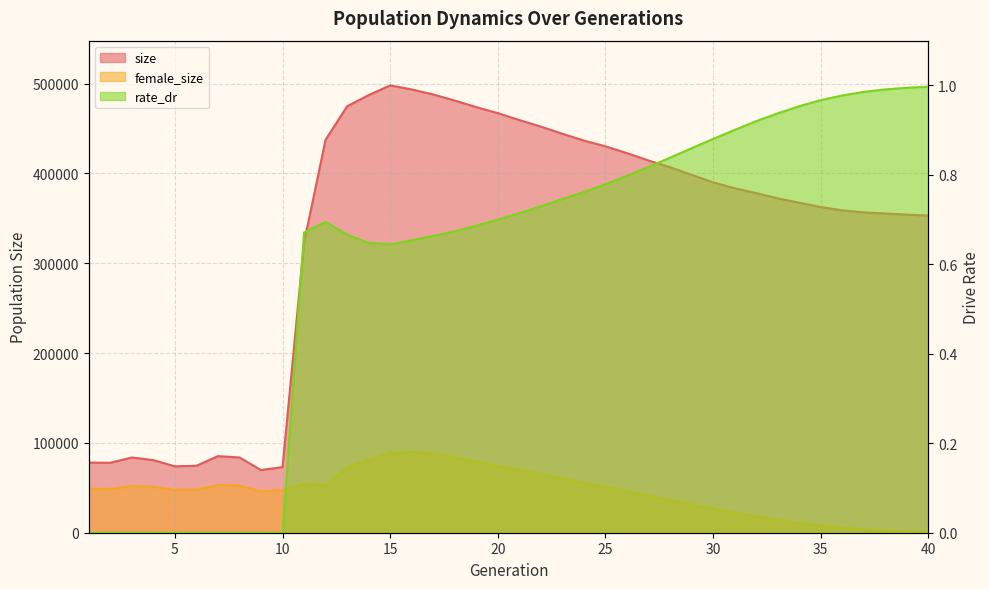

At which label does rate_dr reach its peak?

40